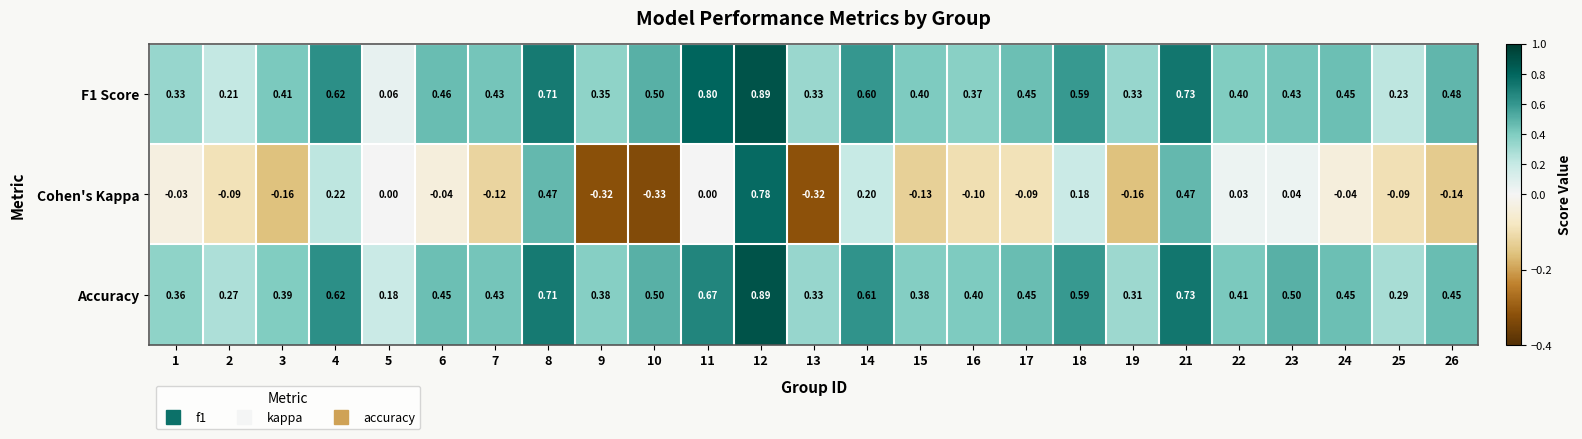

Is the value of Accuracy at 3 greater than the value of Cohen's Kappa at 2?

Yes